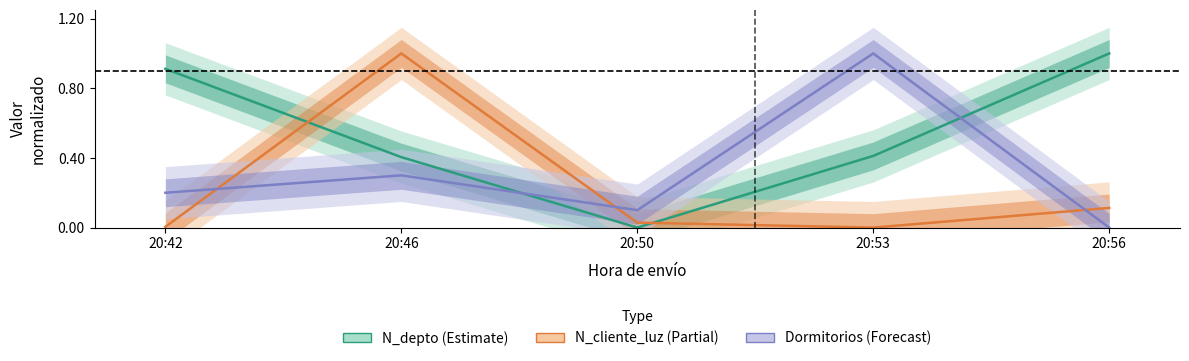

What are all the series names shown in the legend?

N_depto (Estimate), N_cliente_luz (Partial), Dormitorios (Forecast)